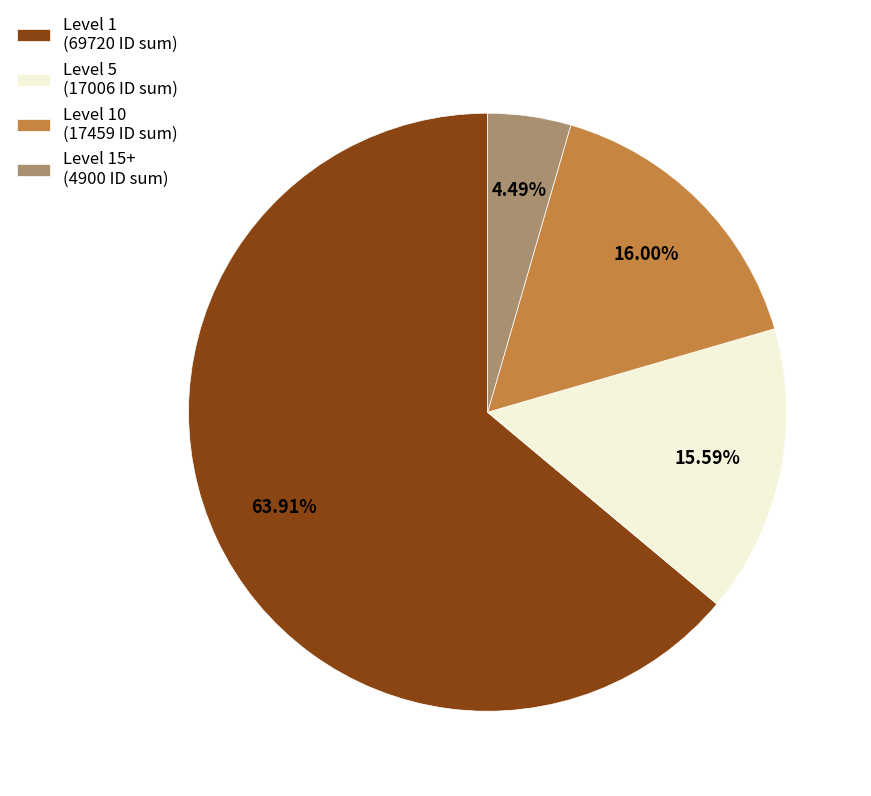

Combined, do Level 5 (17006 ID sum) and Level 15+ (4900 ID sum) account for over 50%?

No